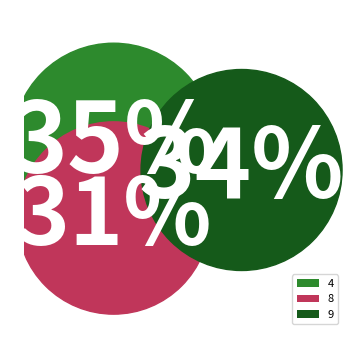

Does 6 represent more than half of the total?

No